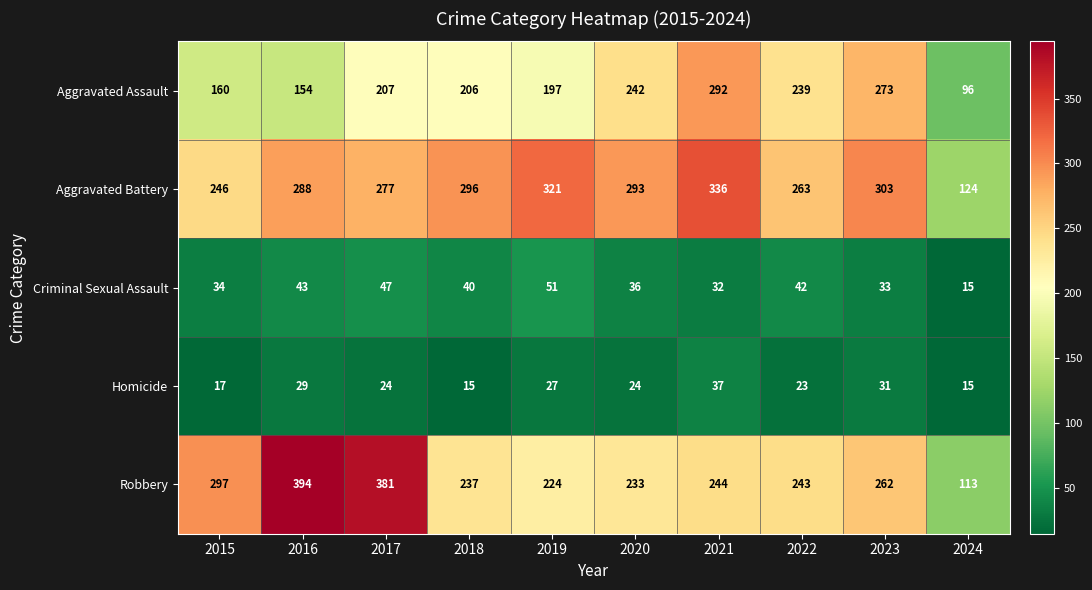

Where is Robbery nearest to the value 253?

2021